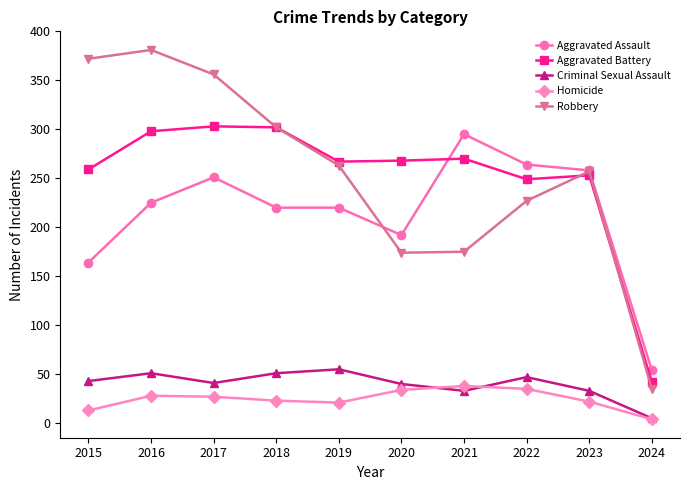

How many series are shown in this chart?

5